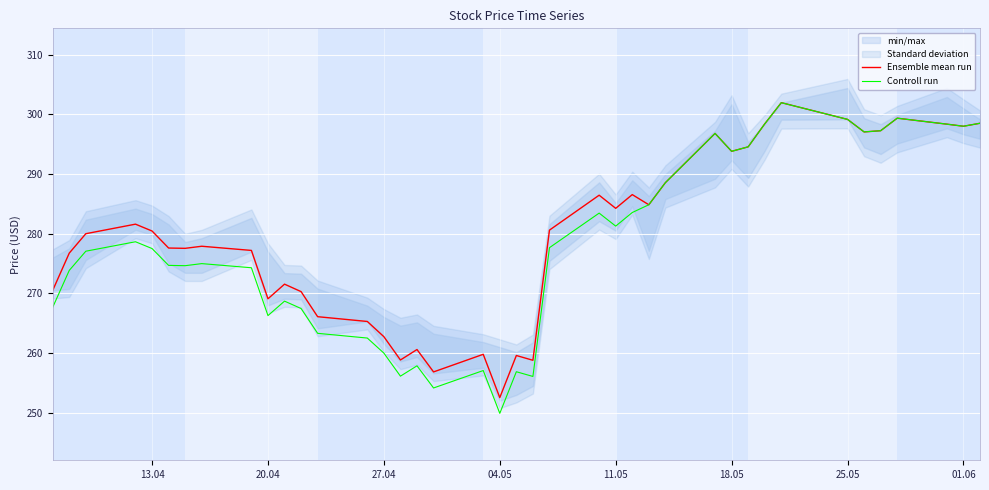

Is it true that Ensemble mean run equals 121.5 at 20.04?

False